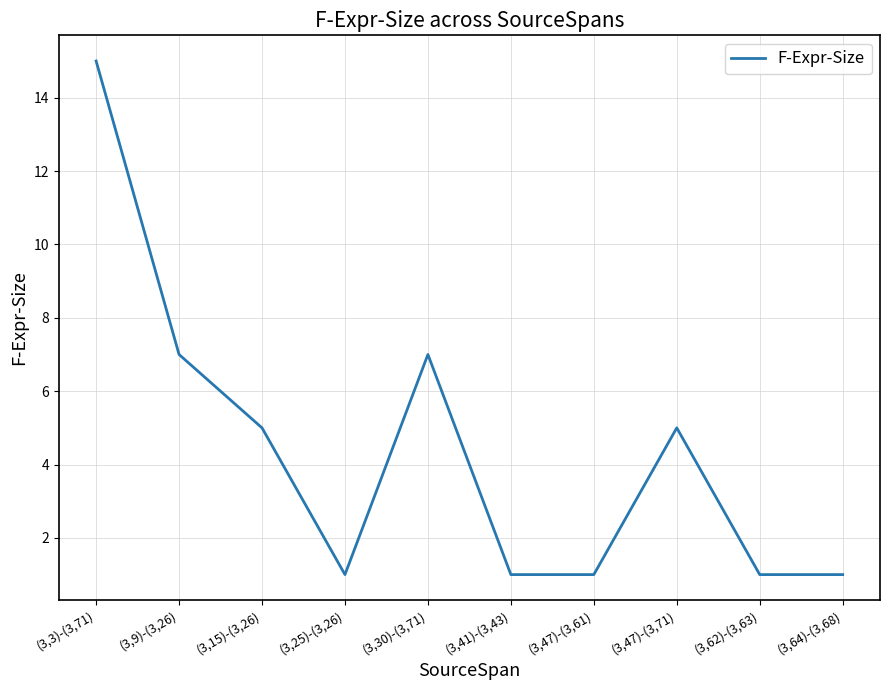

Which has a higher value, (3,9)-(3,26) or (3,15)-(3,26)?

(3,9)-(3,26)